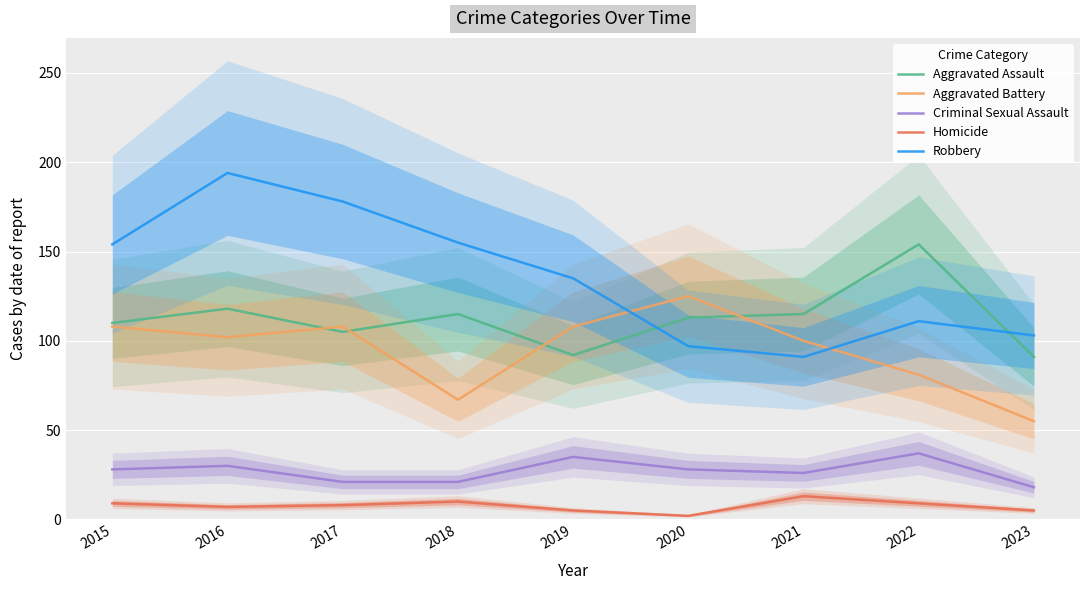

Read the Aggravated Battery value at 2017.

108